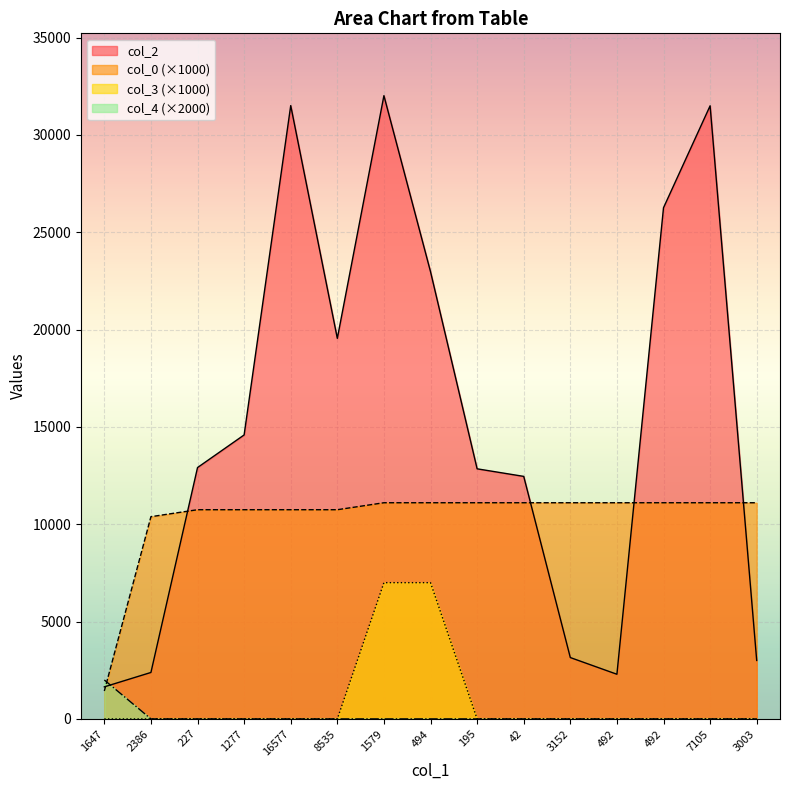

True or false: col_0 has a value of 10747.8 at 16577.

True